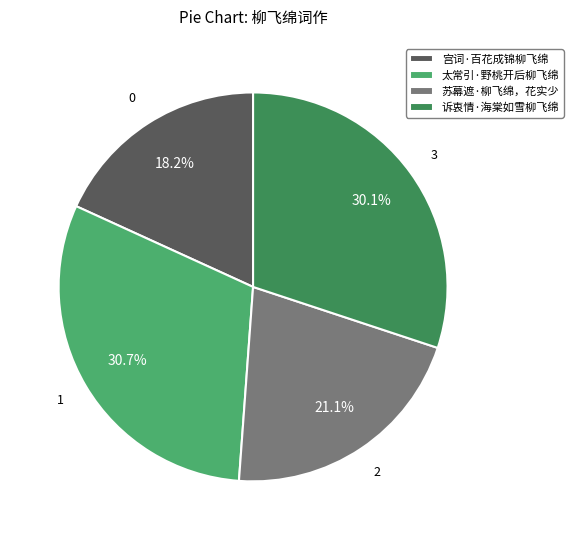

To the nearest percent, what is the difference between the largest and smallest slice percentages?

12%